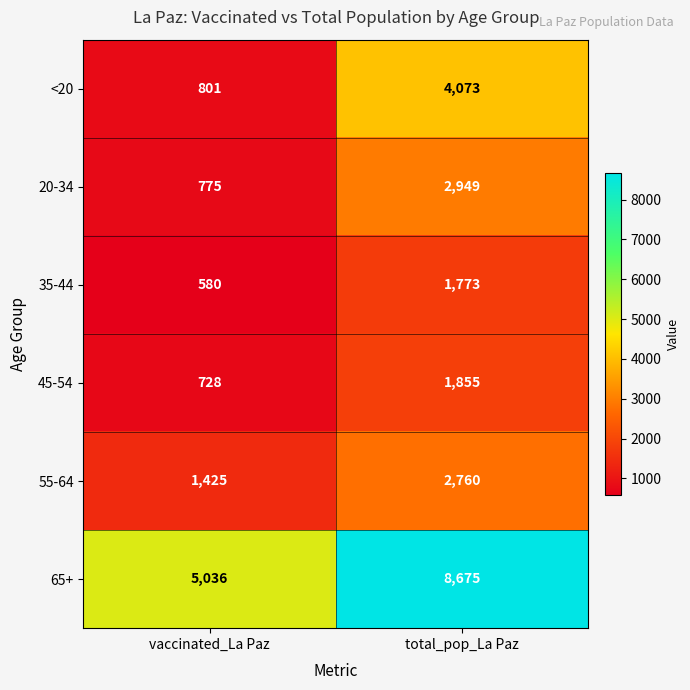

What is the smallest value displayed?

580